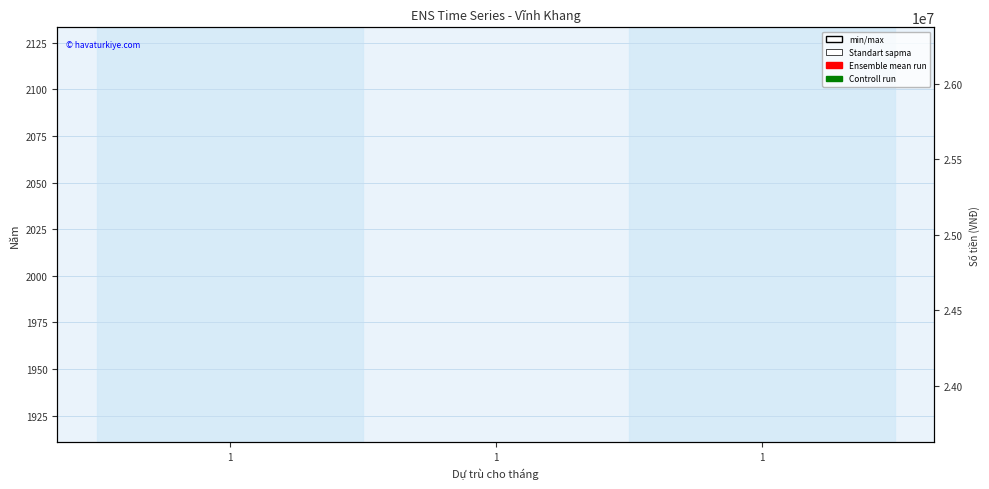

What is the spread (max minus min) of values at 1?

24997978